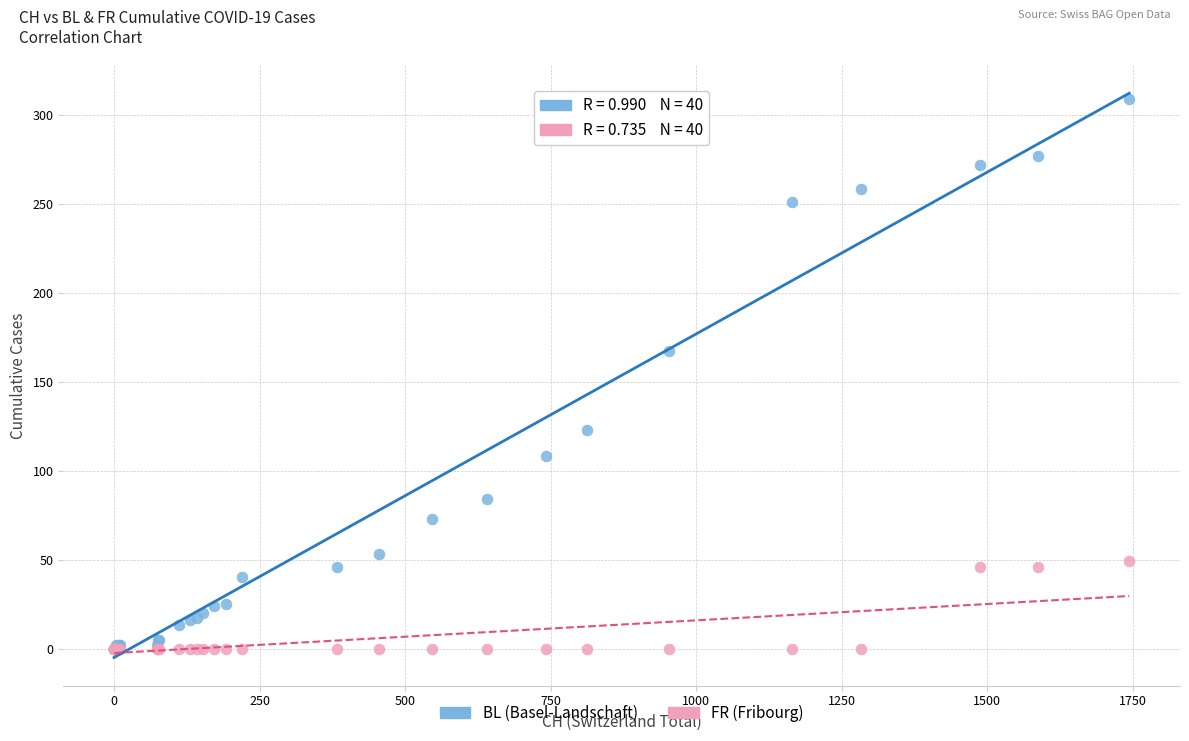

What are all the series names shown in the legend?

BL (Basel-Landschaft), FR (Fribourg)